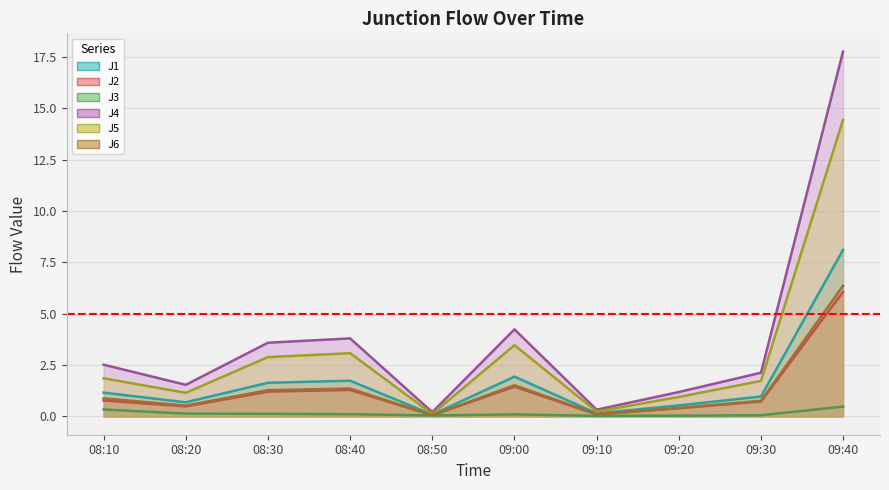

In J6, how many points are higher than both neighbors (excluding endpoints)?

2